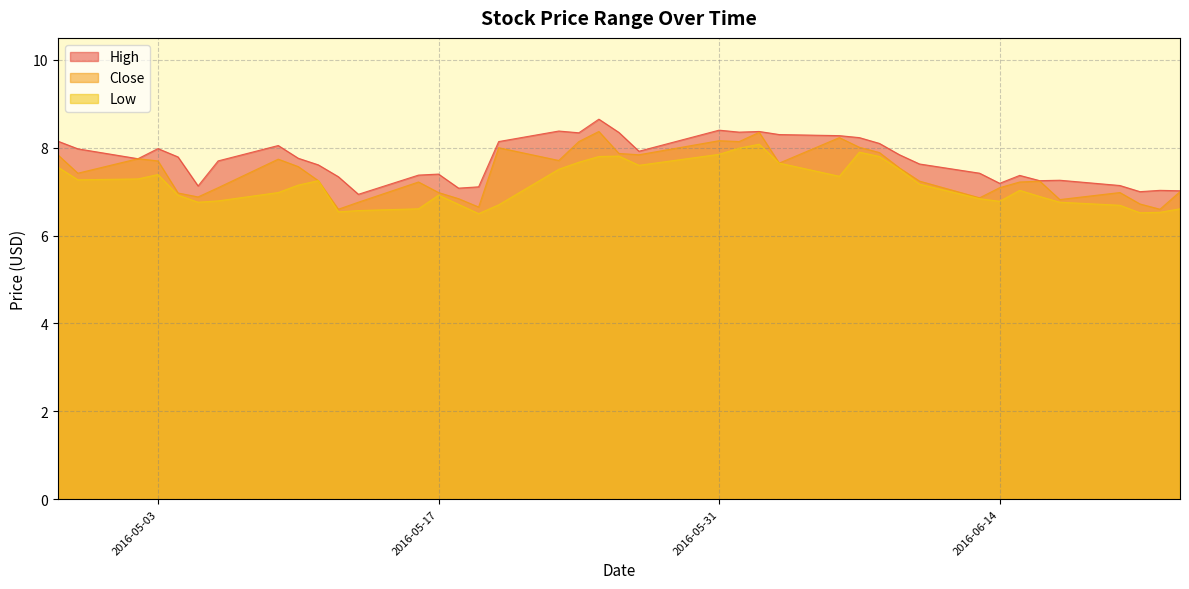

What position from the right is 2016-05-03?

37